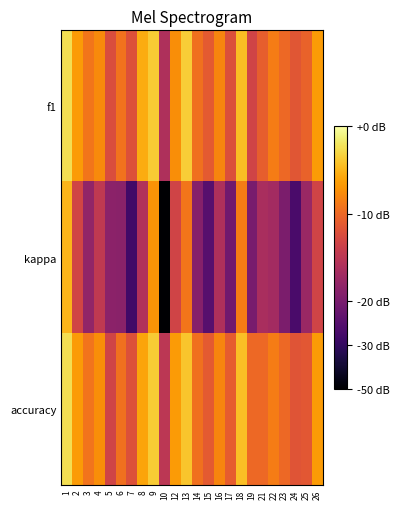

At which category is the sum across all series the highest?

1